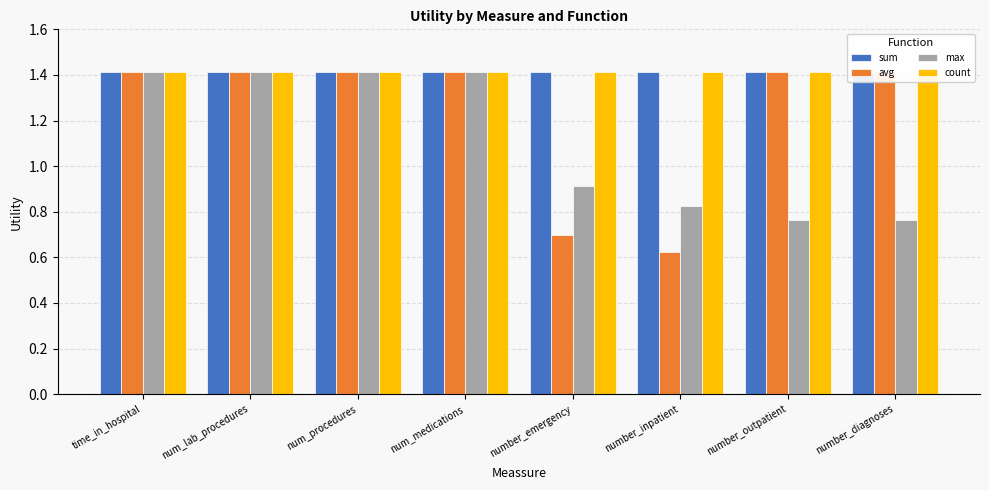

What is the approximate value of avg at num_medications?

1.4